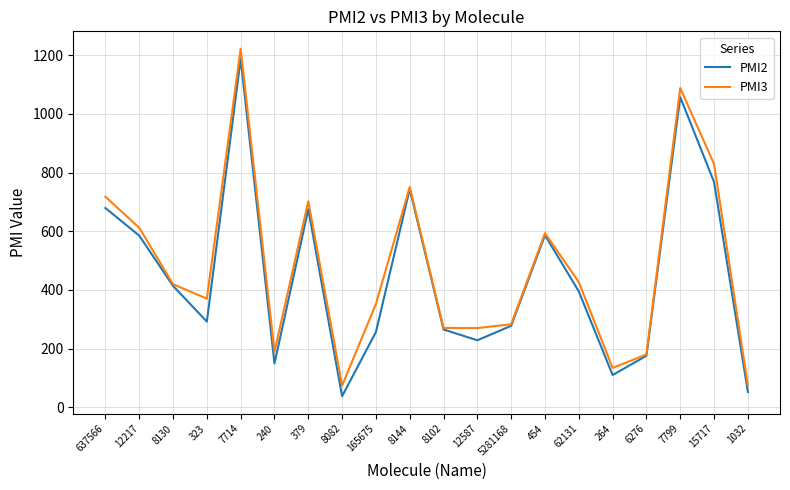

What is the difference between the maximum and second lowest values in the PMI3 series?

1146.6